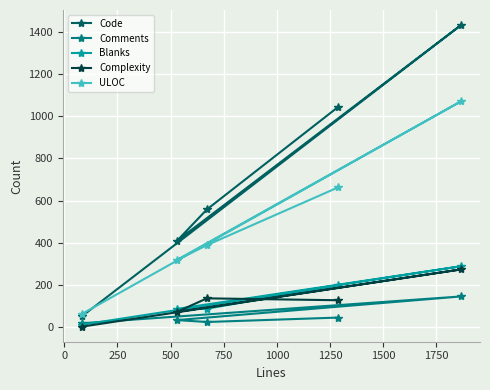

Which series has the largest range (max minus min)?

Code